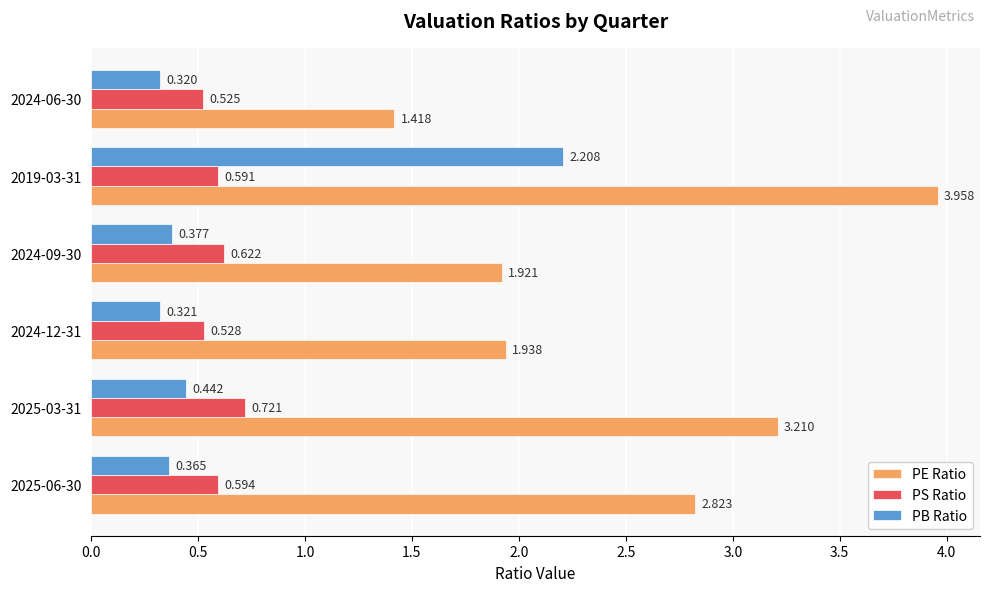

Where is PS Ratio nearest to the value 0?

2024-06-30